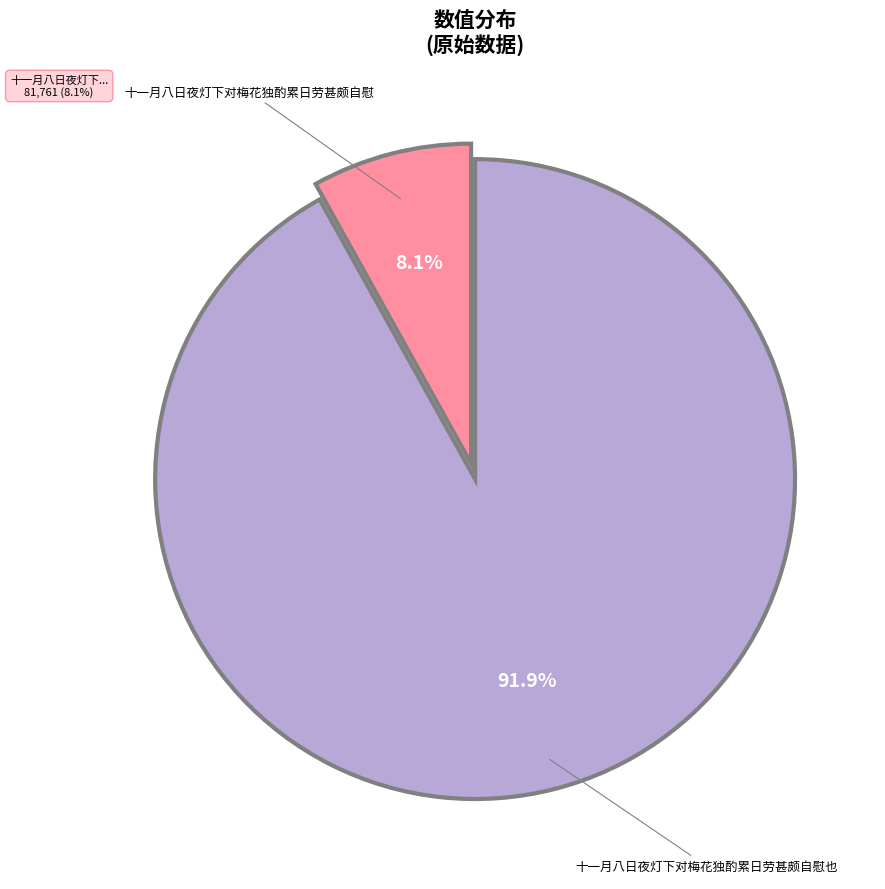

Which category accounts for the majority?

十一月八日夜灯下对梅花独酌累日劳甚颇自慰也